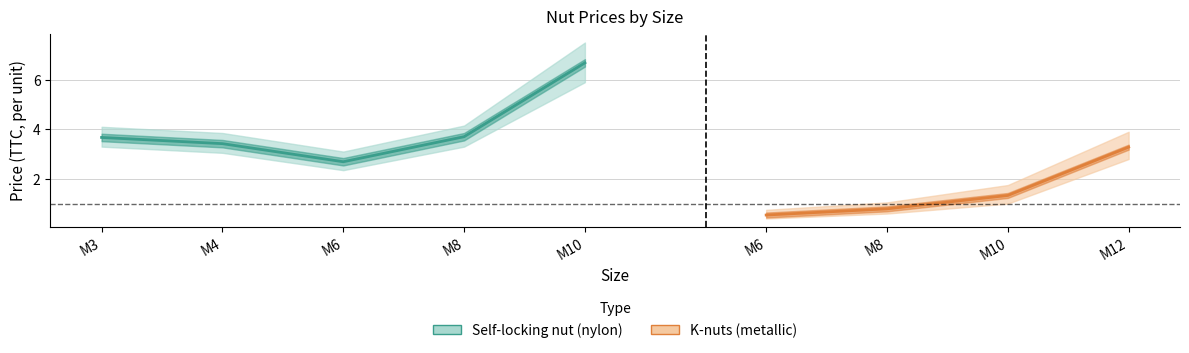

What is the sum of the values at M4 and M6?

6.1